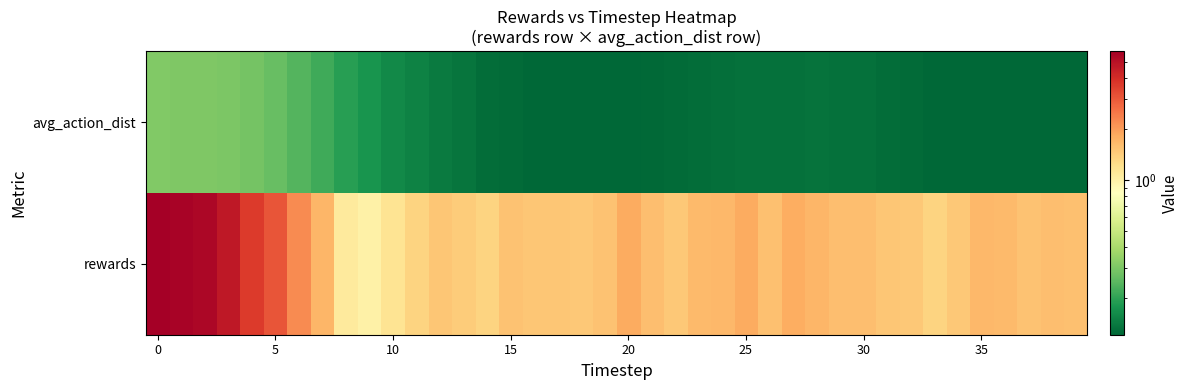

Which series has the largest range (max minus min)?

rewards